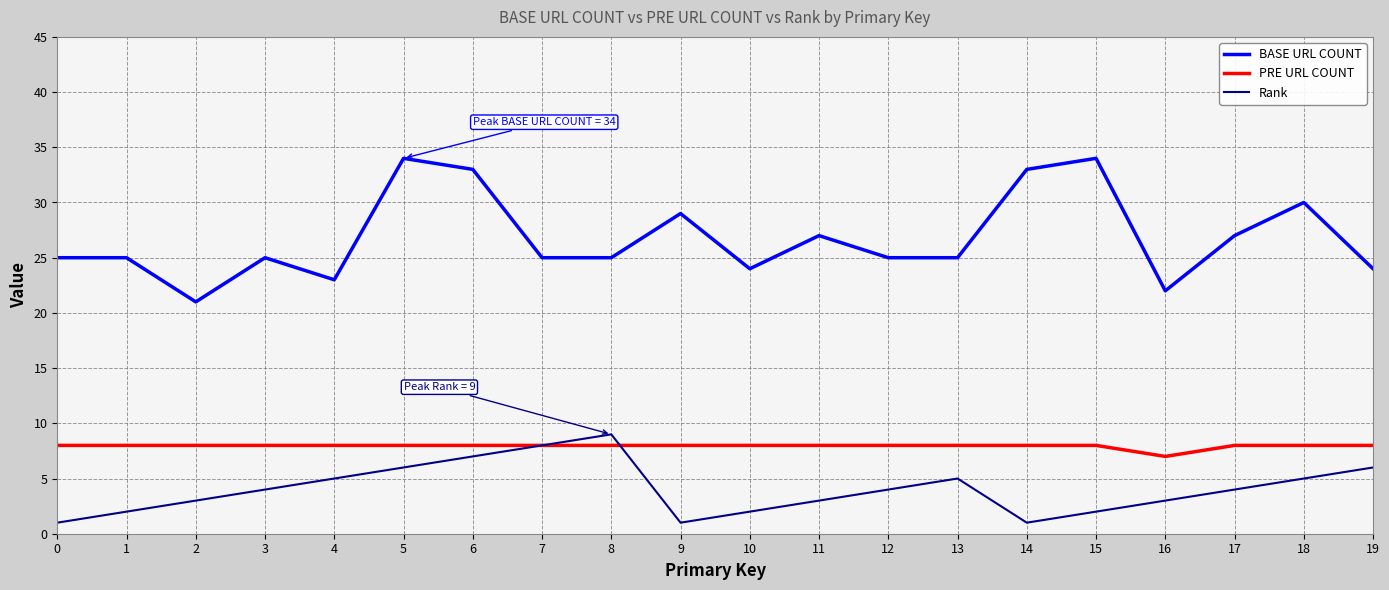

Is it true that PRE URL COUNT equals 8 at 10?

True